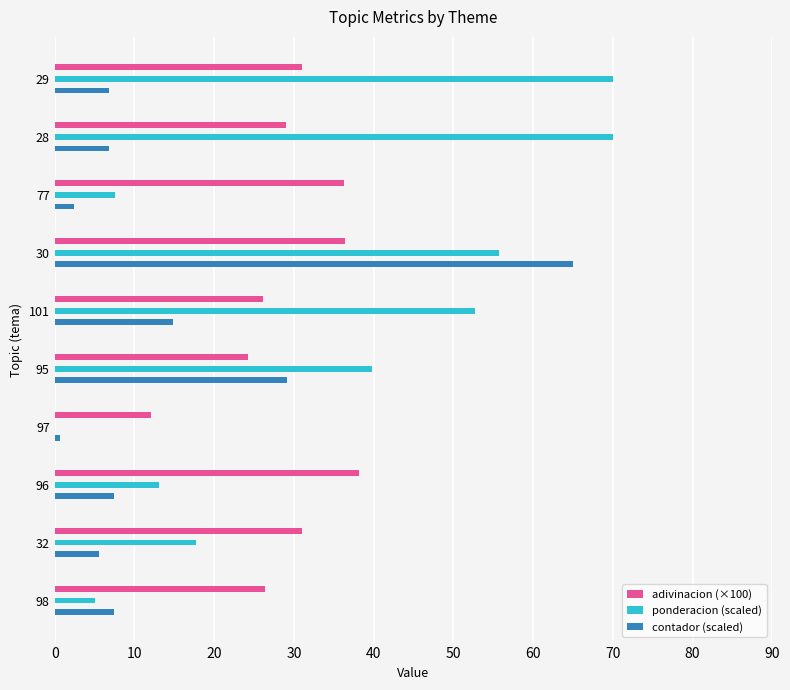

The contador (scaled) series shows 2.5 at 77. True or false?

True